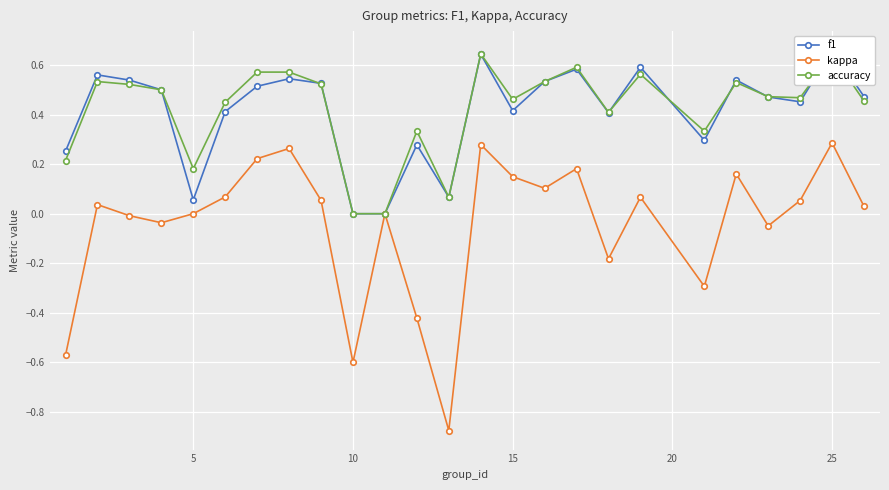

The value of f1 at 7 is 0.5. True or false?

True